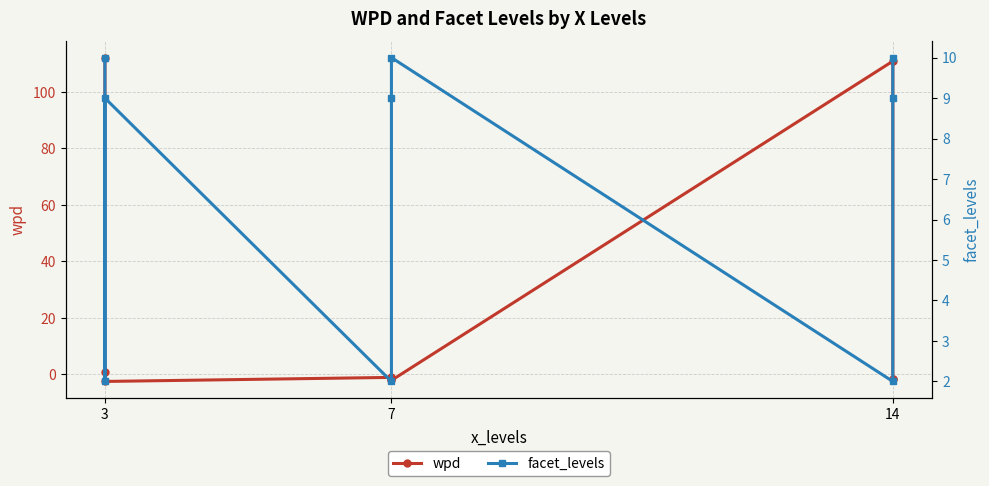

At which label does facet_levels first exceed 9?

3